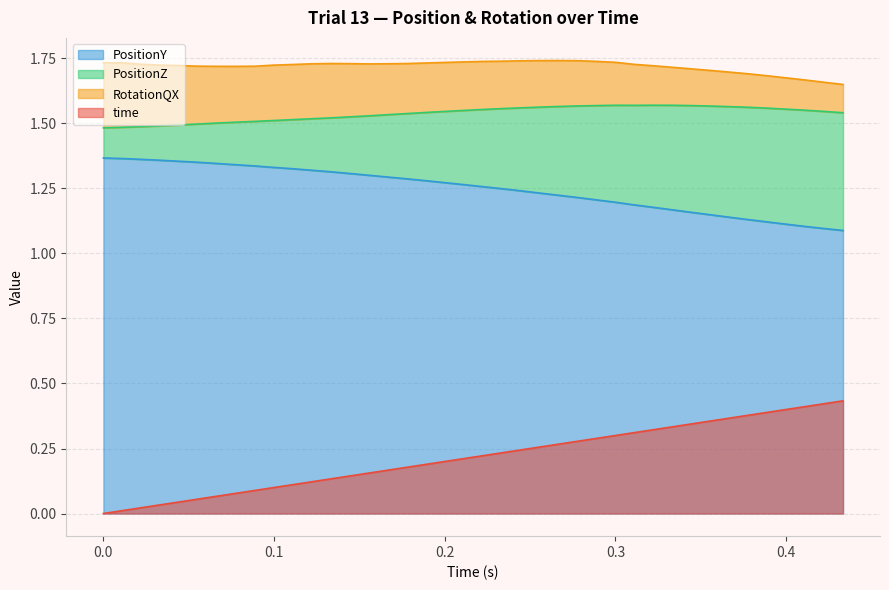

True or false: time and PositionY intersect in this chart.

False